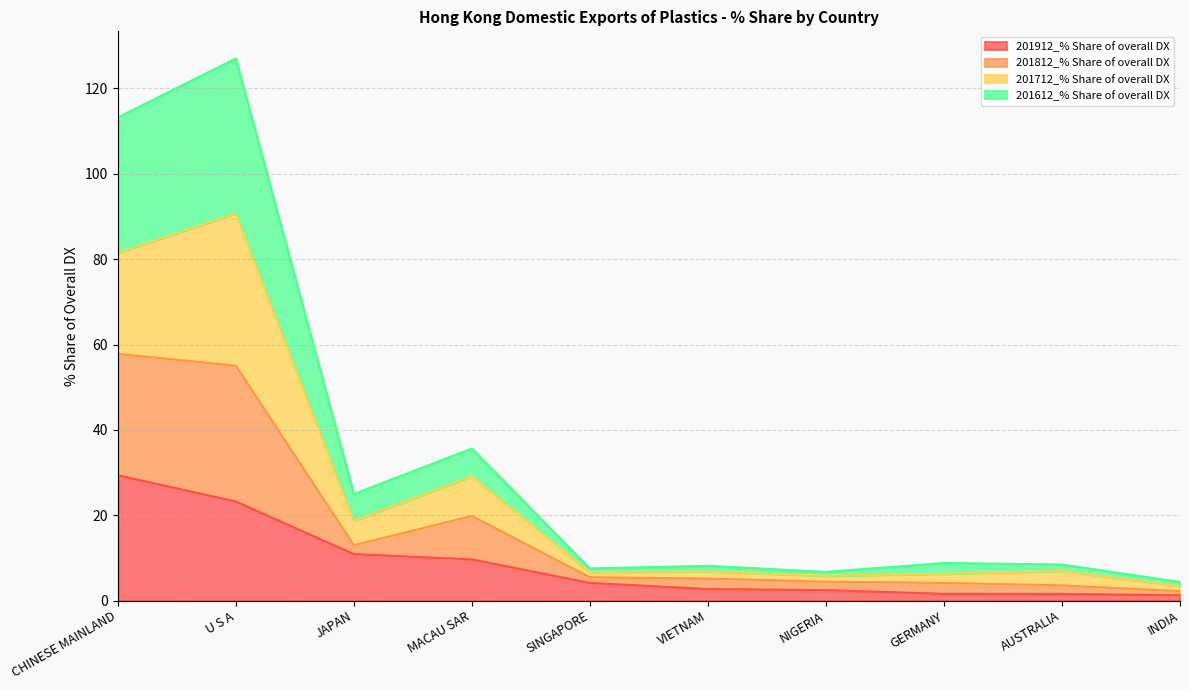

Which has a higher value, SINGAPORE or INDIA?

SINGAPORE